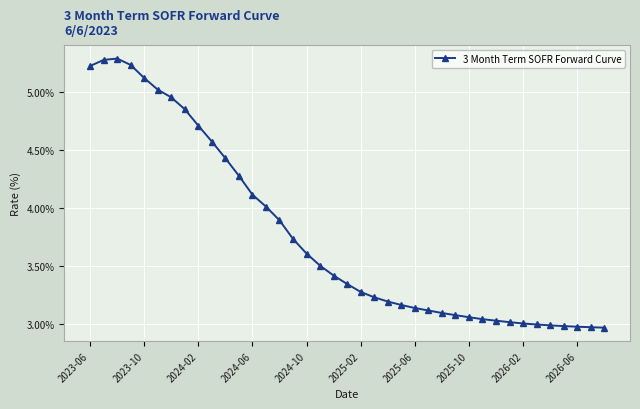

What is the value of the 5th point from the left?

5.1